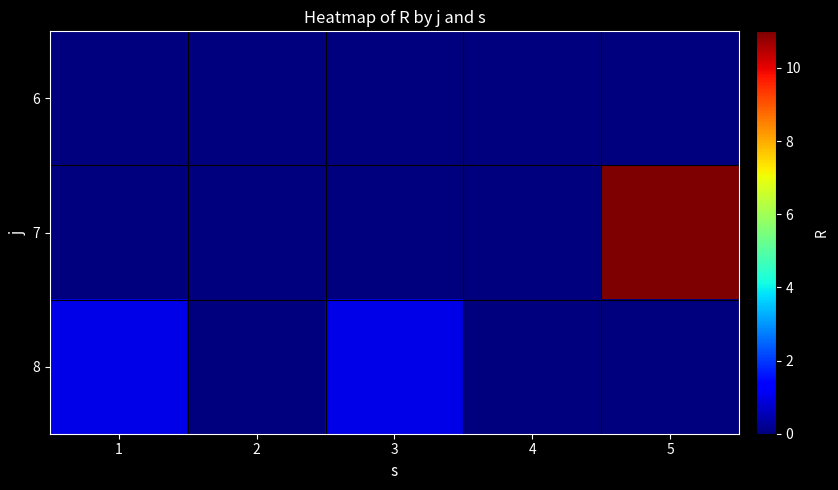

What is the maximum value shown in the chart?

11